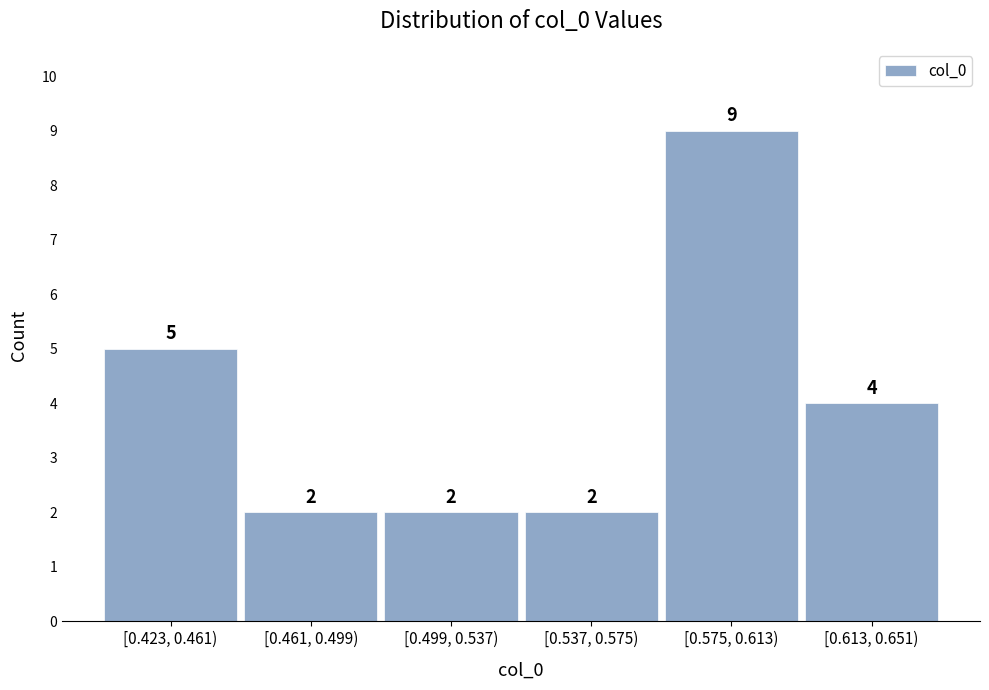

Reading left to right, extract all data points from this chart.

5	2	2	2	9	4